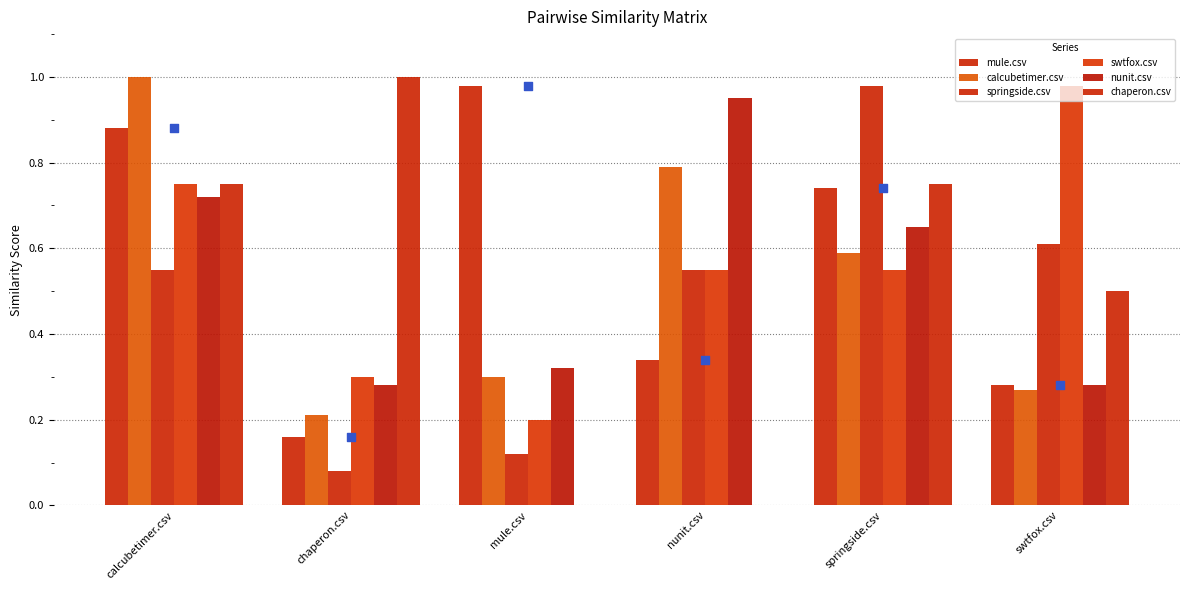

Which series contains the lowest Y value?

chaperon.csv